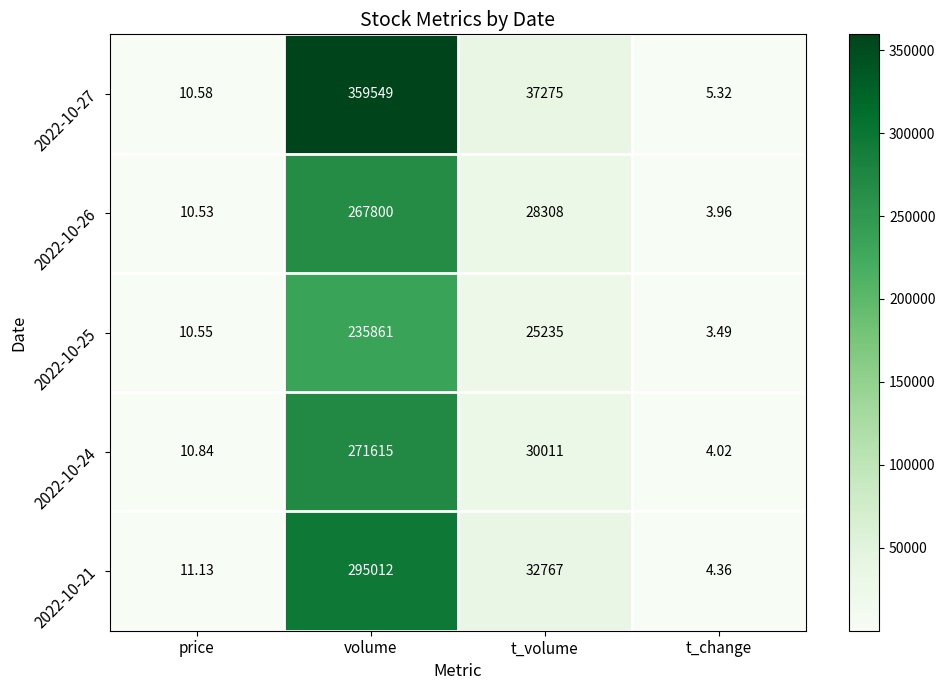

What is the total value across all series at price?

53.6